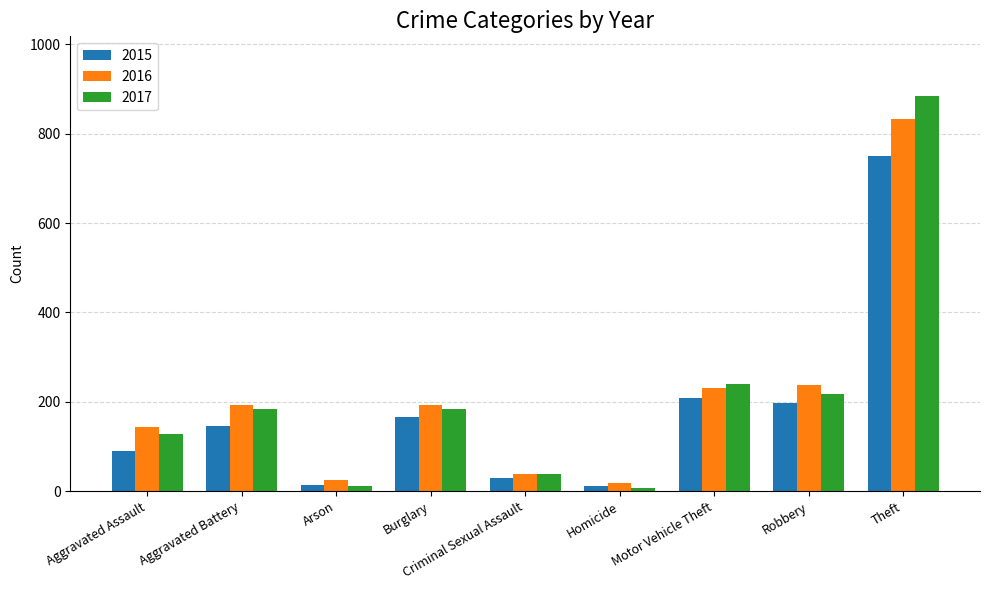

List the series in order of their peak value, lowest first.

2015, 2016, 2017